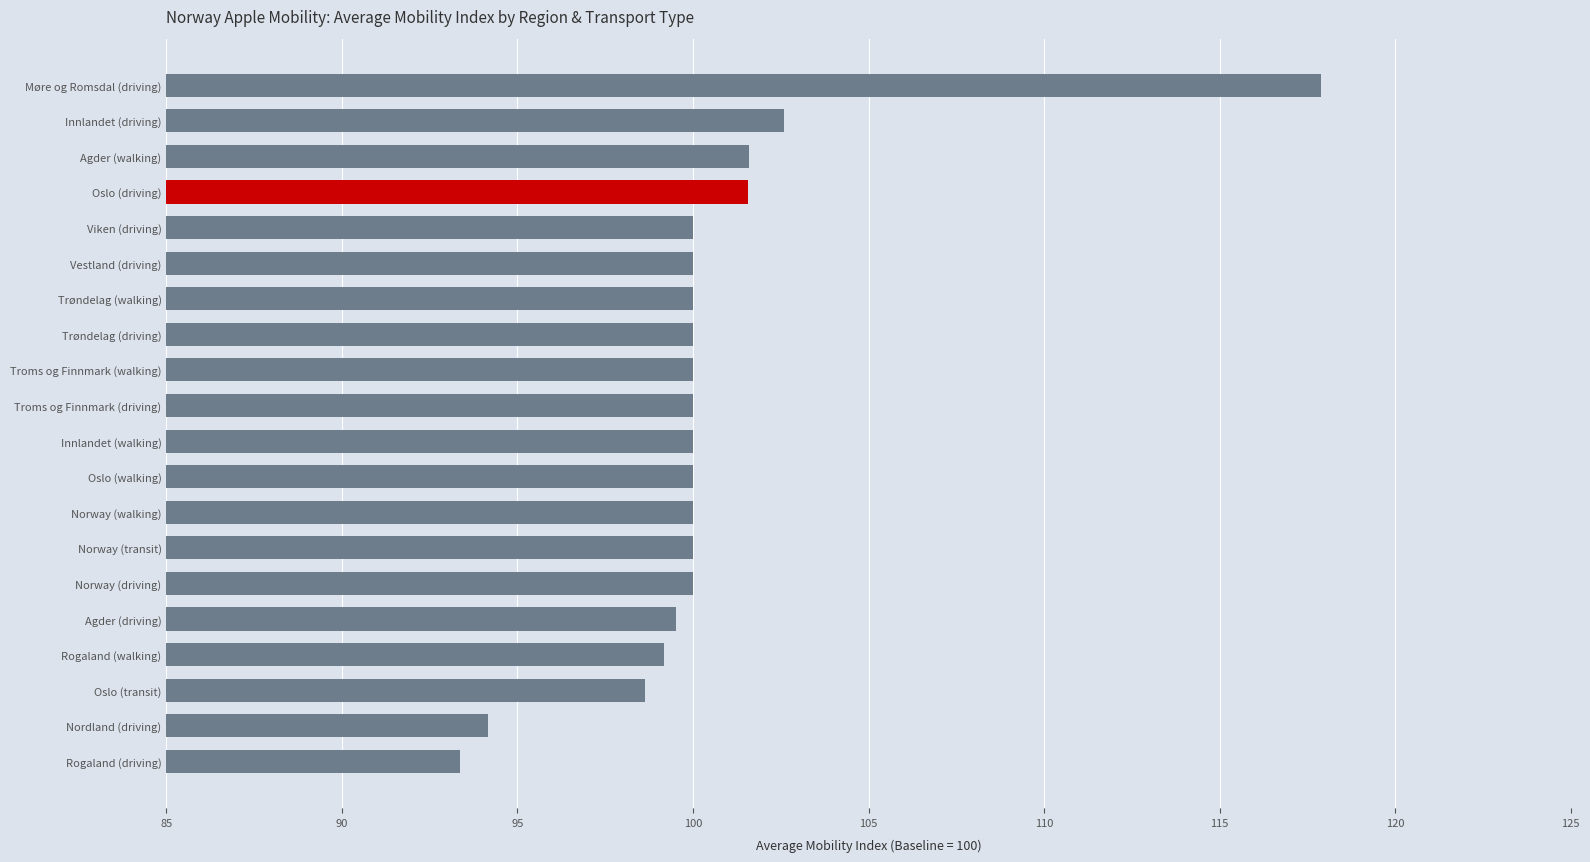

What is the approximate value at Innlandet (driving)?

102.6